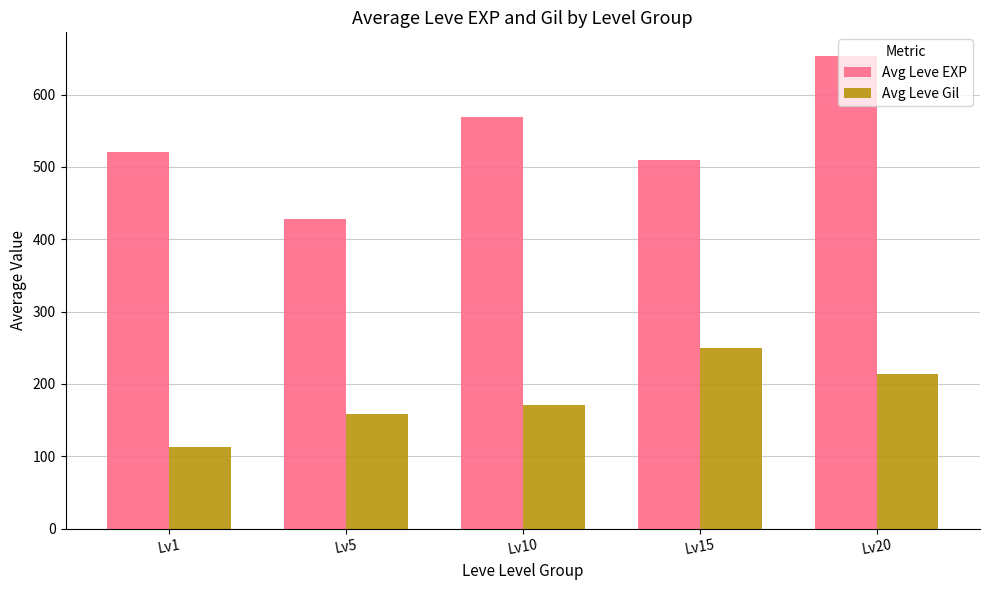

What is the difference between the second highest and second lowest values in the Avg Leve Gil series?

55.2